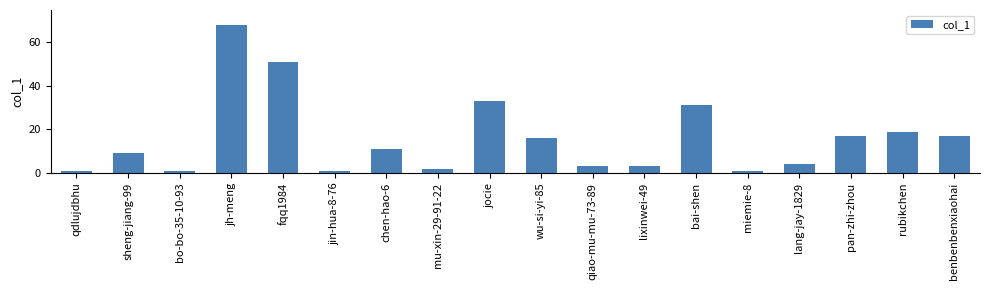

What is the smallest value displayed?

1